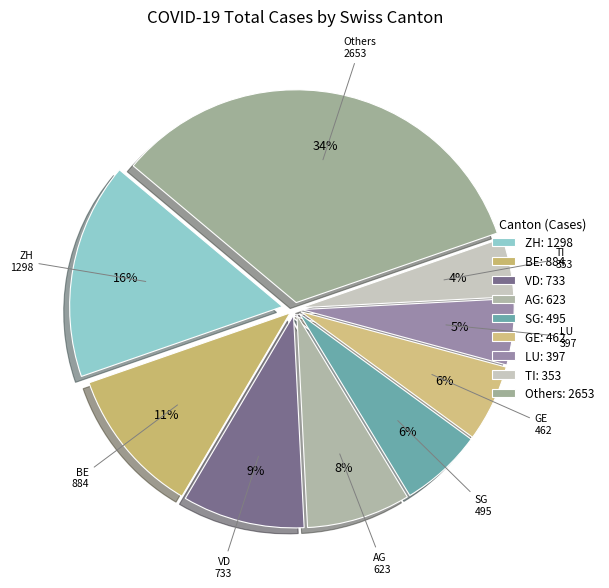

Is there any slice that represents more than half of the pie?

No